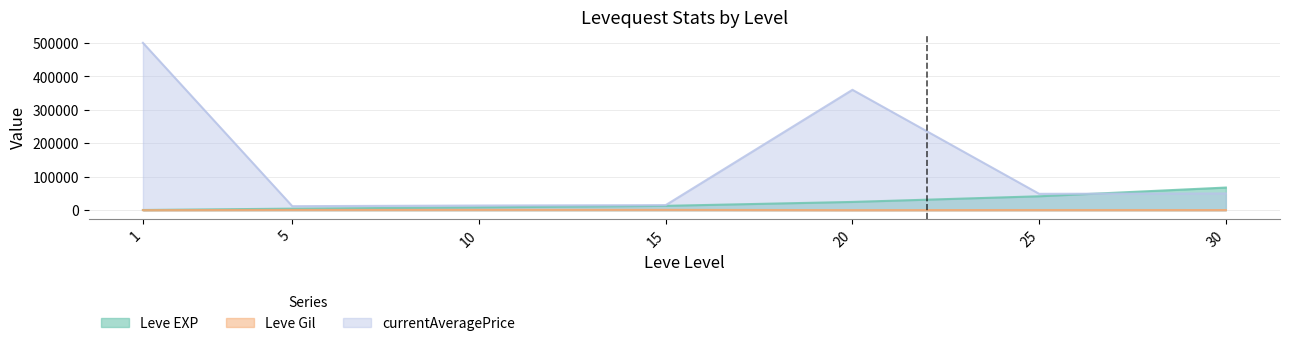

Which series ends up on top after the final intersection of currentAveragePrice and Leve EXP?

Leve EXP